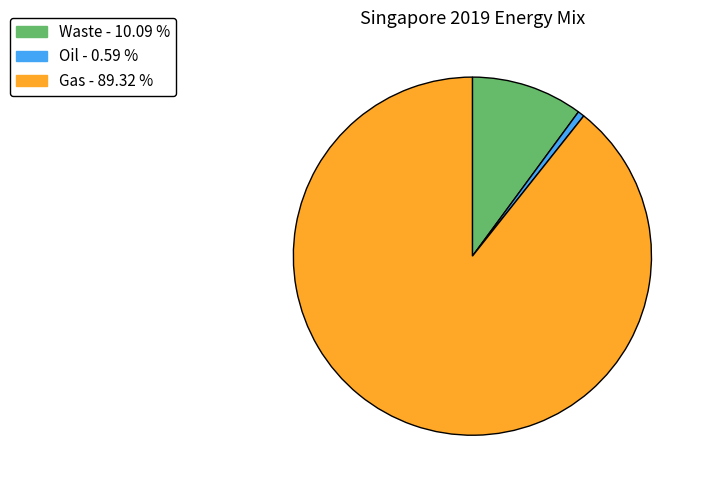

Do Gas and Oil together represent more than half of the pie?

Yes